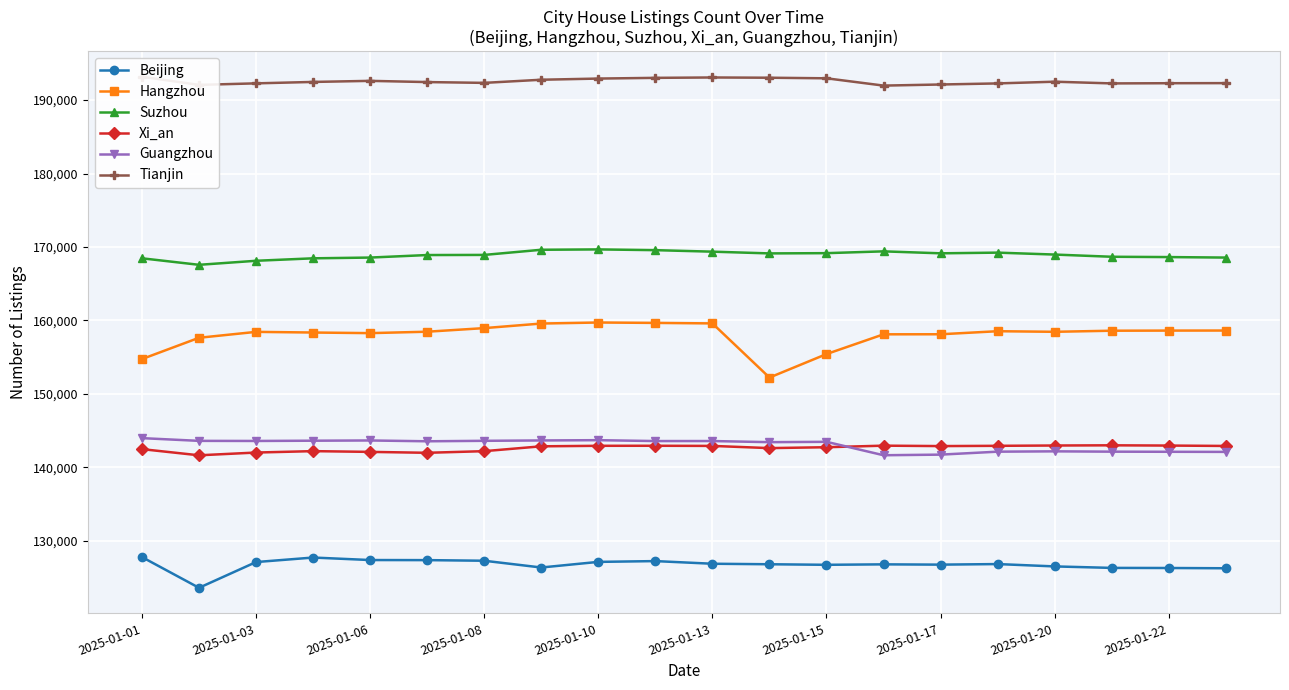

How many data points in Tianjin are less than 192468?

10